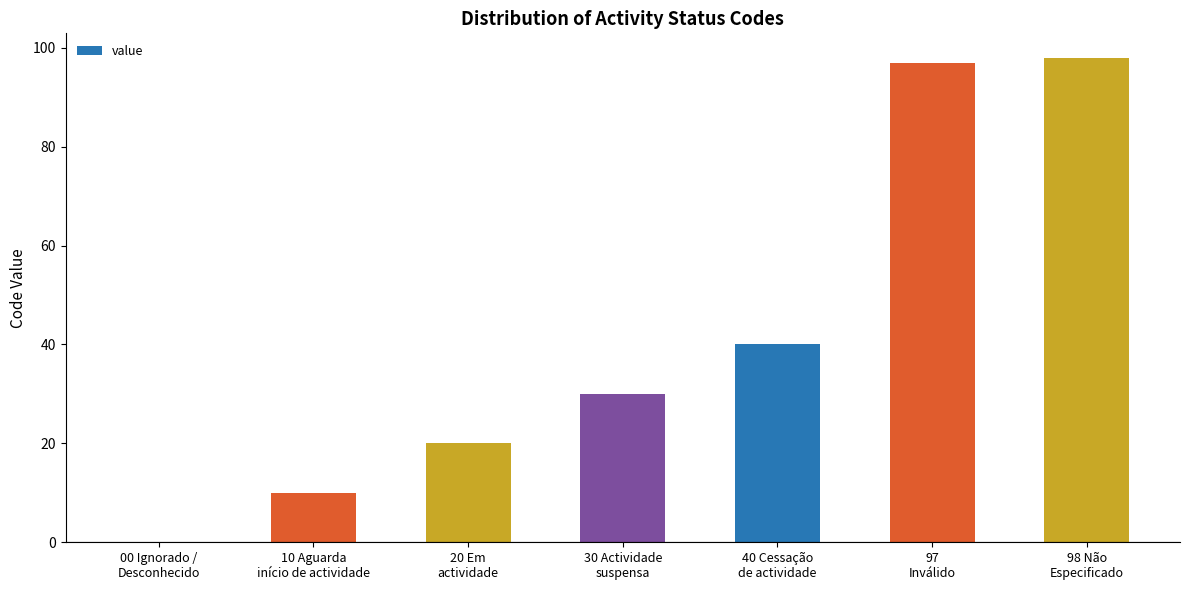

Reading left to right, what are all the values shown in this chart?

0	10	20	30	40	97	98